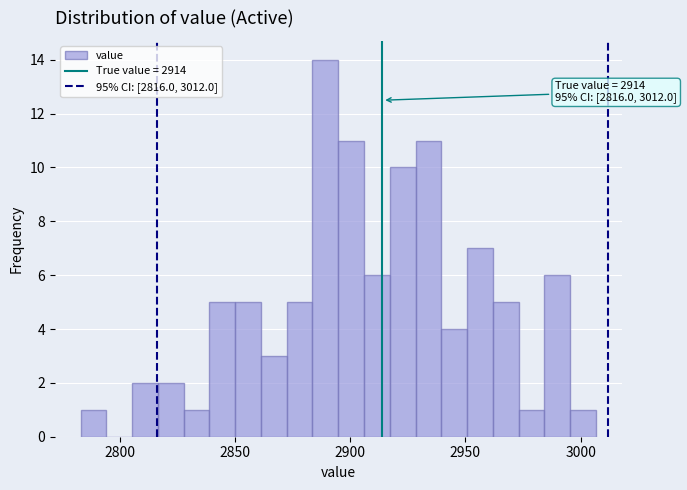

Read against the x-axis, roughly where is the centre of the tallest bar?

2890